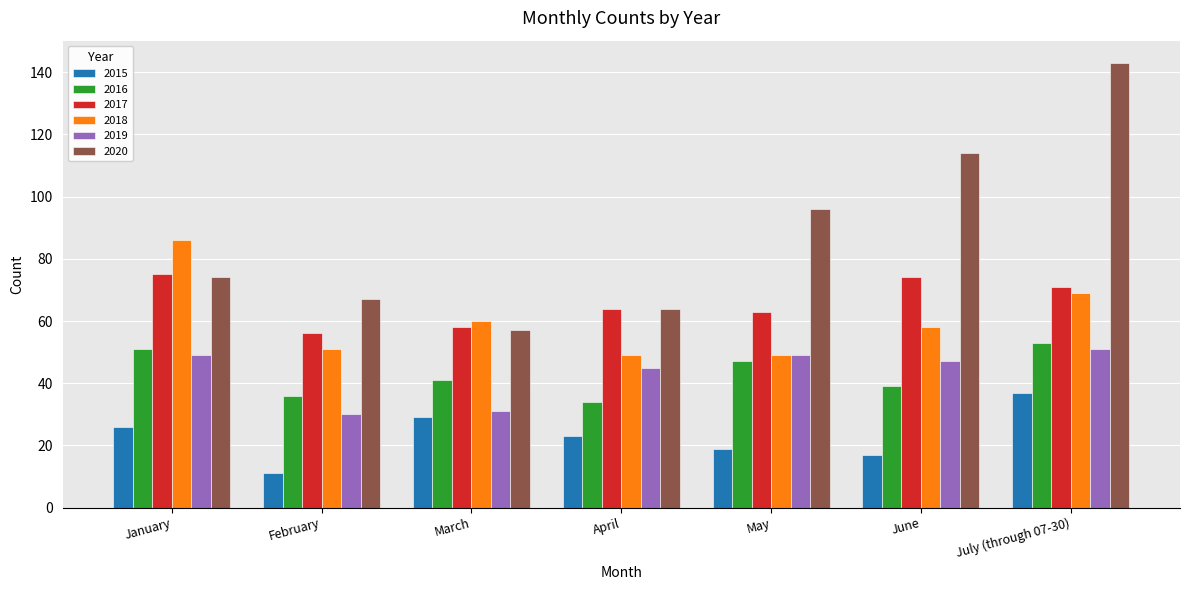

What is the value of the 2015 bar at the 1st from the left?

26